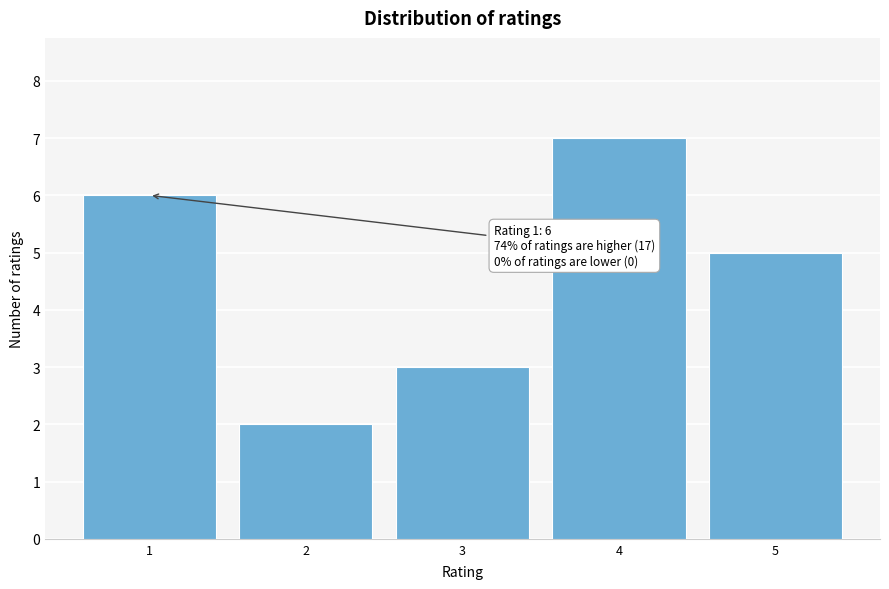

Reading right to left, transcribe all the data shown in this chart.

5	7	3	2	6